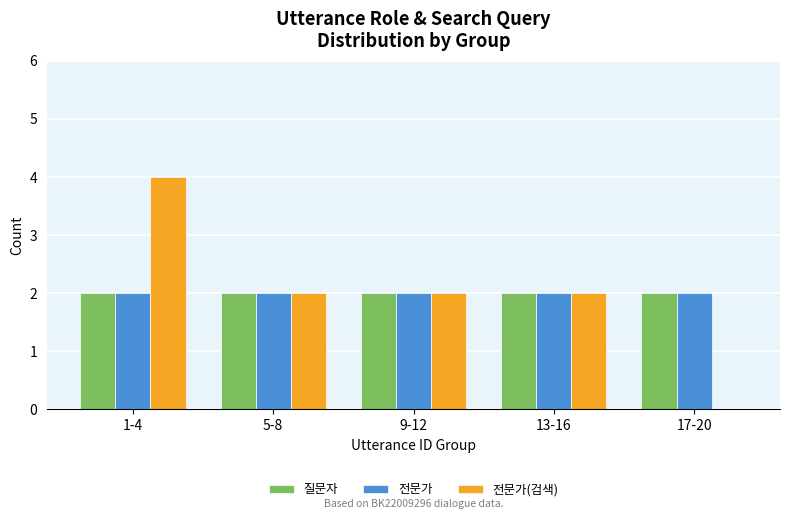

What is the average value of the 전문가(검색) series?

2